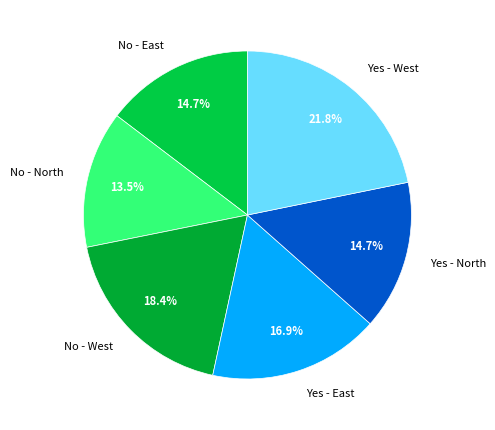

Is No - West the majority of the pie?

No